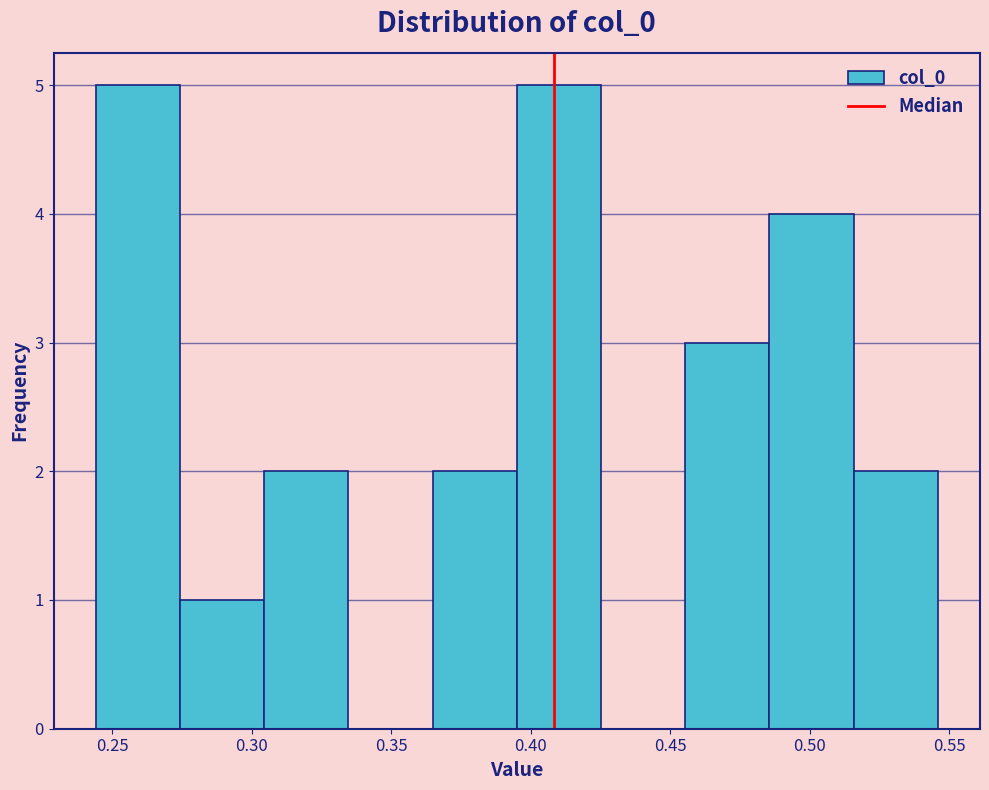

How tall is the bar that spans 0.305 to 0.335 on the x-axis? Neither the bar edges nor the heights are printed on the chart, so give them approximately, as read against the axes.

2